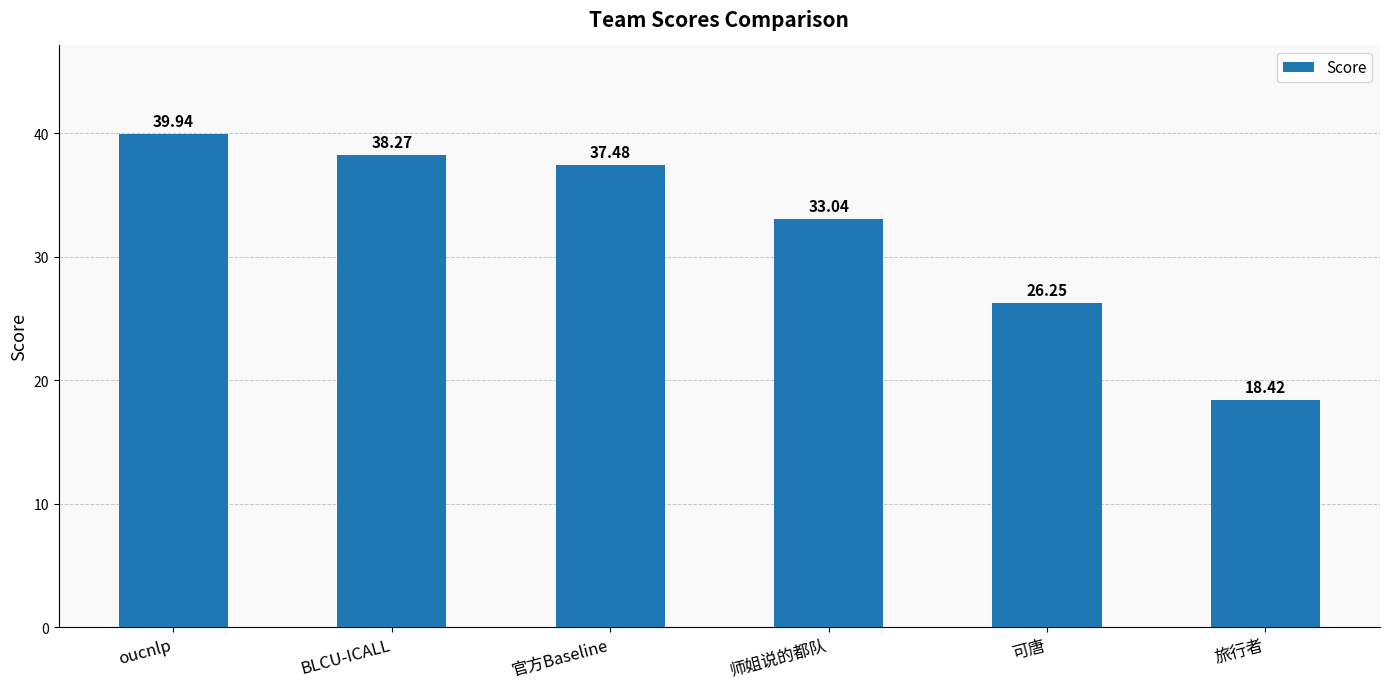

What is the sum of the values at 旅行者 and BLCU-ICALL?

56.7